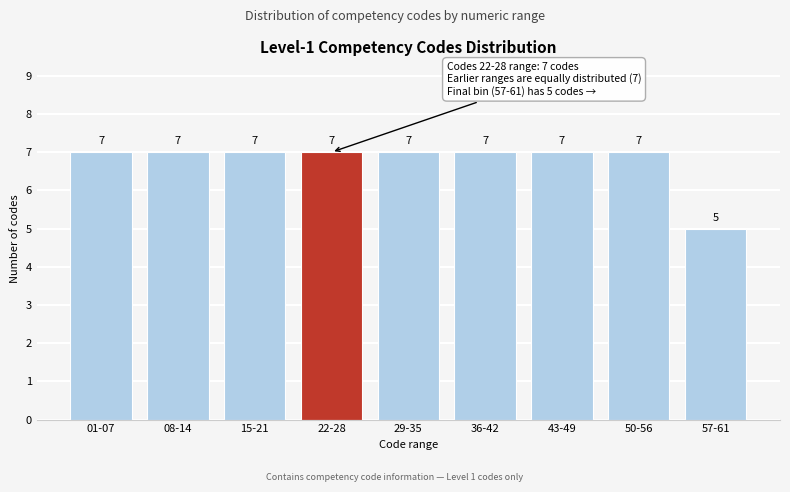

Reading right to left, extract all data points from this chart.

5	7	7	7	7	7	7	7	7